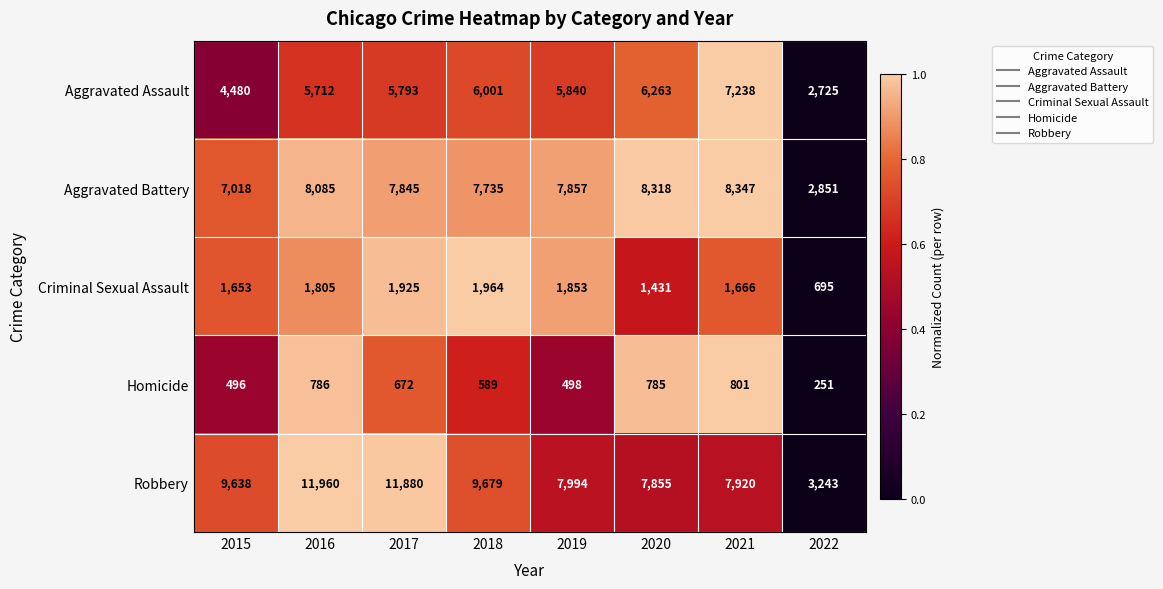

Is it true that Aggravated Assault equals 8066 at 2017?

False